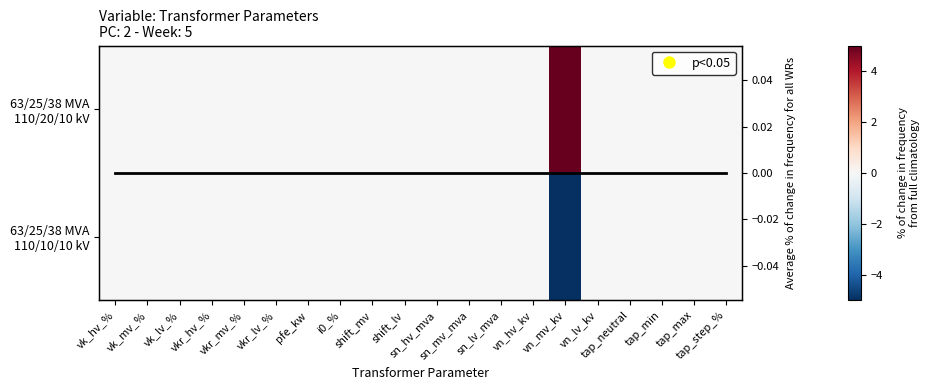

How many values in the 63/25/38 MVA 110/20/10 kV series exceed 0?

1